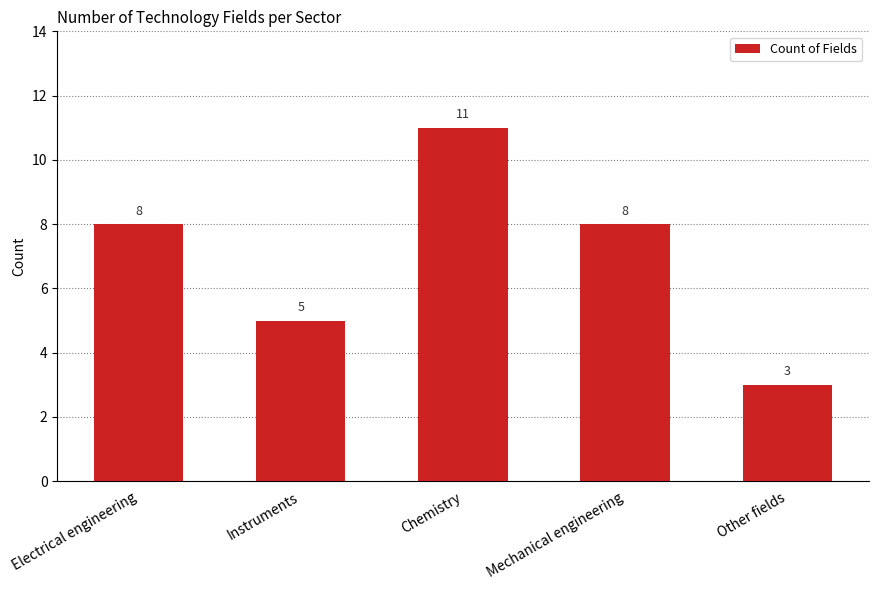

Reading right to left, what are all the values shown in this chart?

3	8	11	5	8